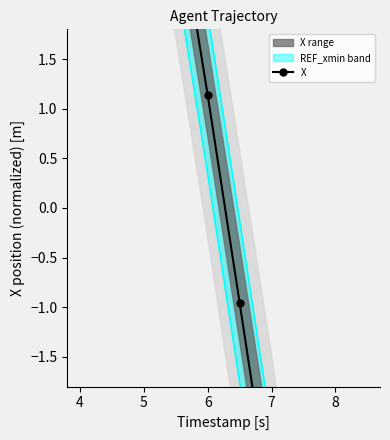

What is the minimum value shown in the chart?

-8.6